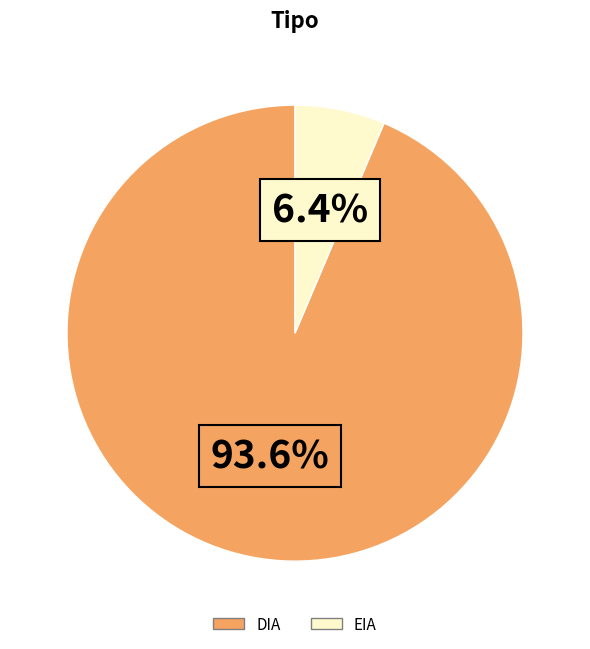

Is the sum of DIA and EIA greater than half?

Yes